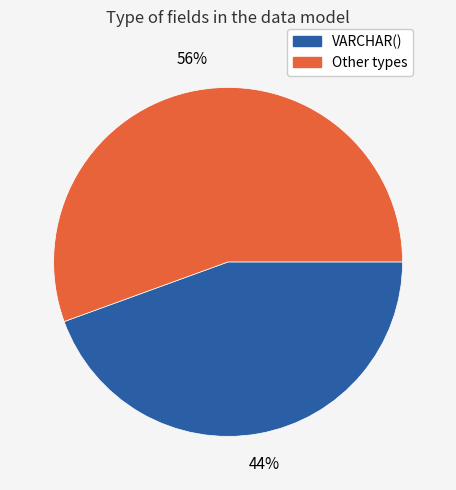

How many slices are in this pie chart?

2